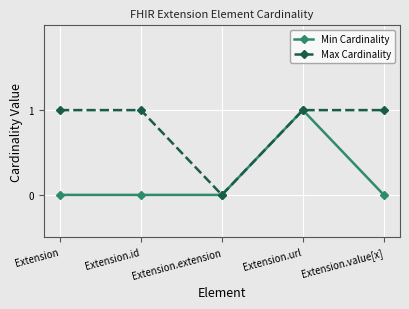

At Extension, list the series in order from largest to smallest.

Max Cardinality, Min Cardinality